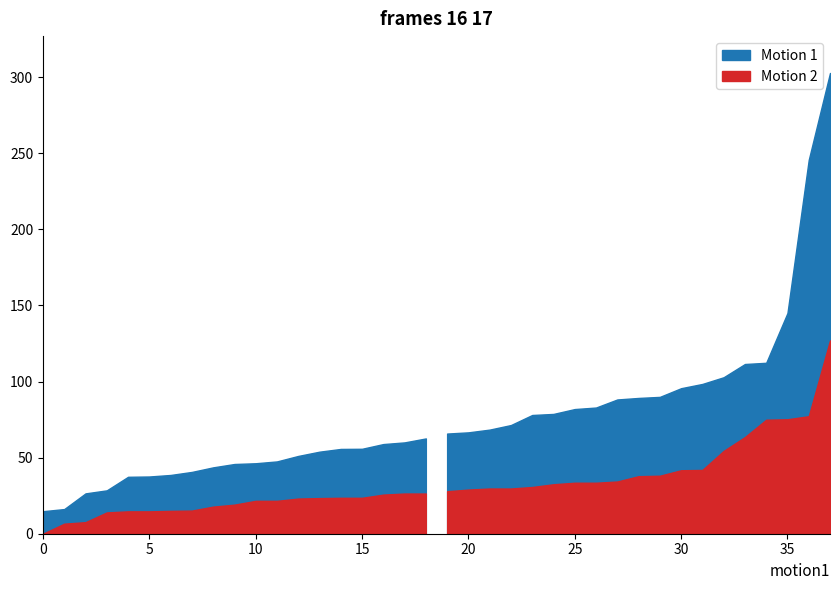

In Motion 1, how many points are lower than both neighbors (excluding endpoints)?

10